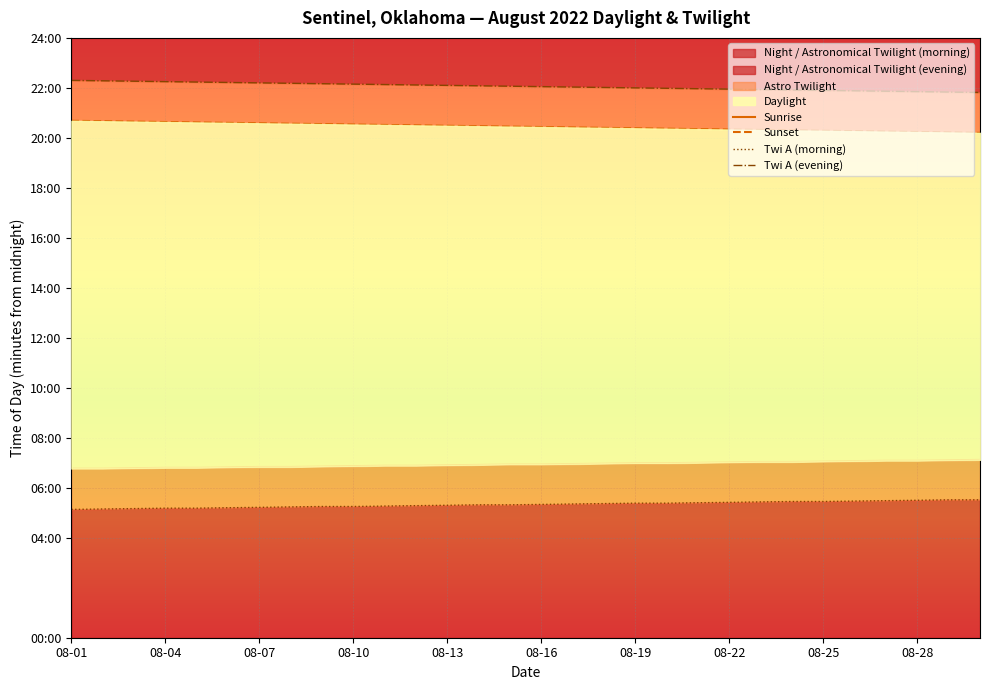

Between 29 and 08-10, which is larger?

29